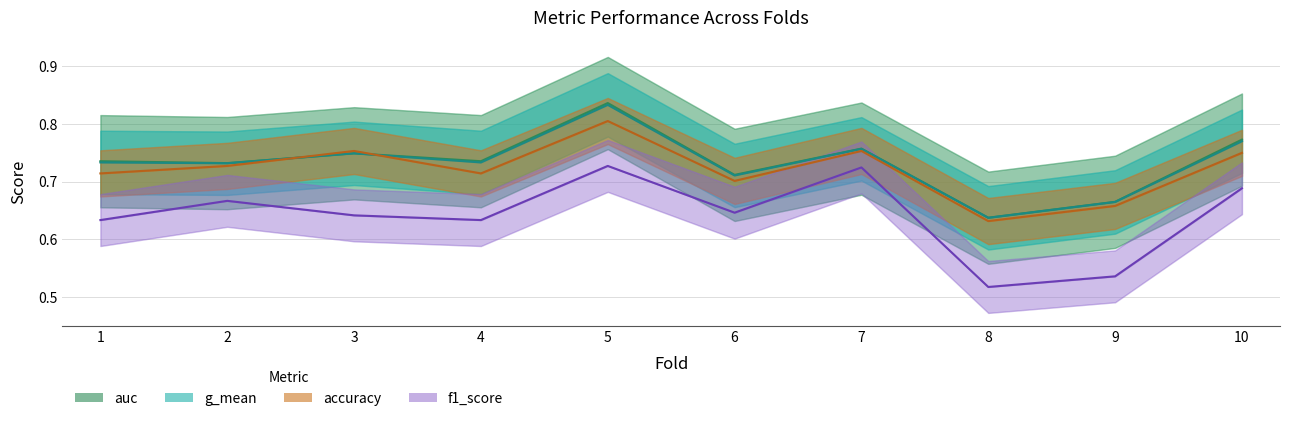

What is the value of the f1_score point at the 8th from the left?

0.5